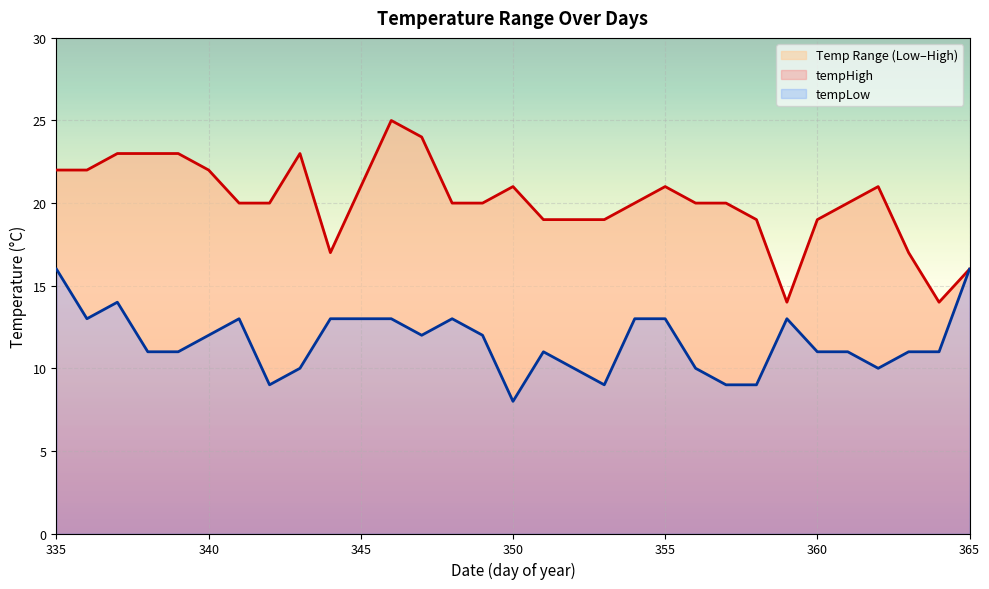

True or false: tempHigh has more than 0 points higher than both neighbors.

True